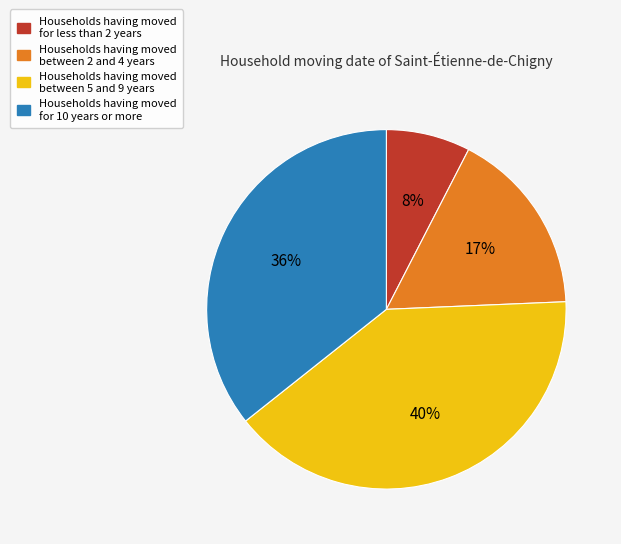

To the nearest percent, what is the average slice percentage?

25%